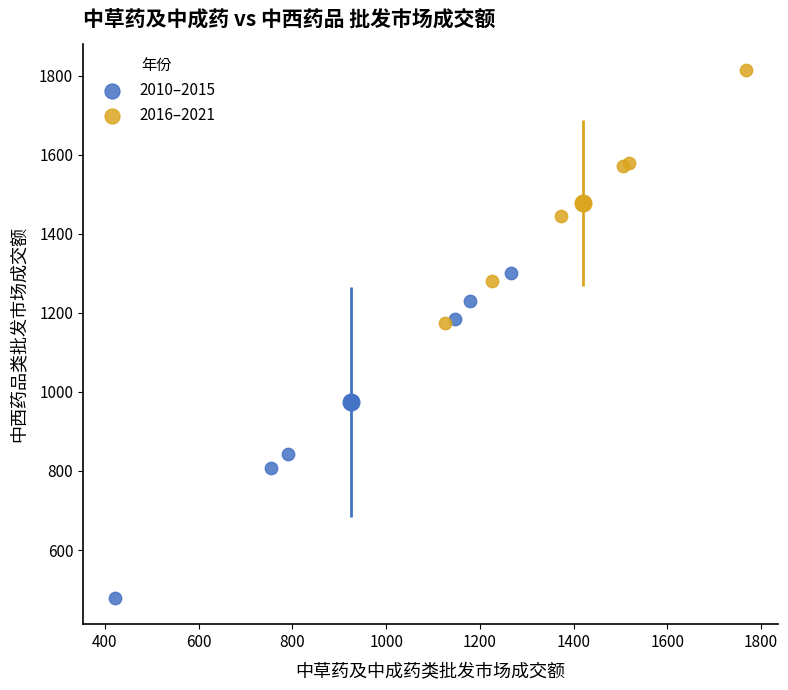

Which series has the largest Y range (max minus min)?

2010–2015